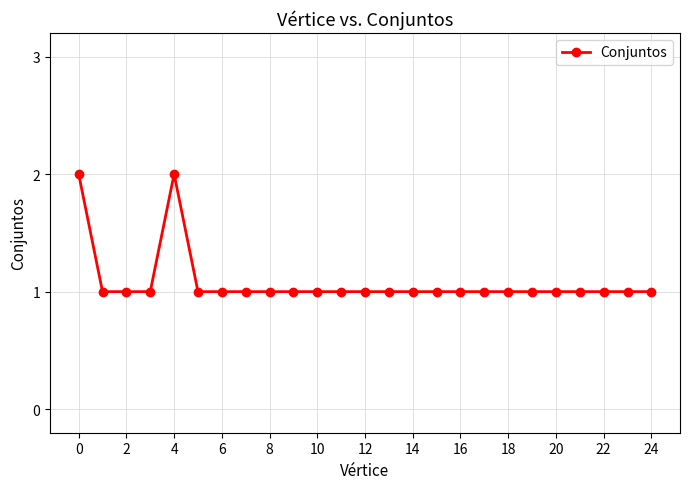

What is the value of the 22nd point from the left?

1